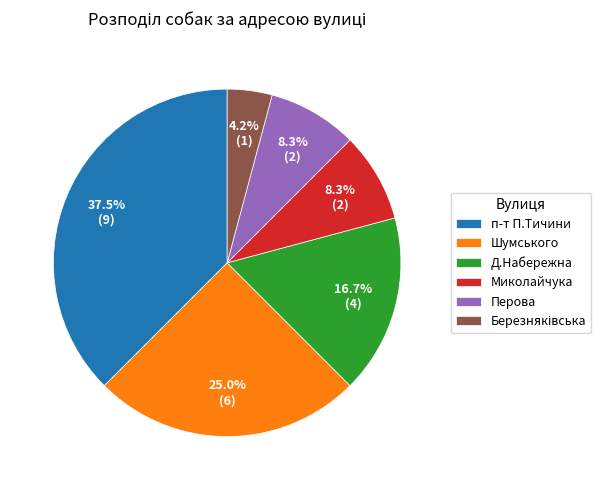

To the nearest percent, what is the combined percentage of Миколайчука and п-т П.Тичини?

46%